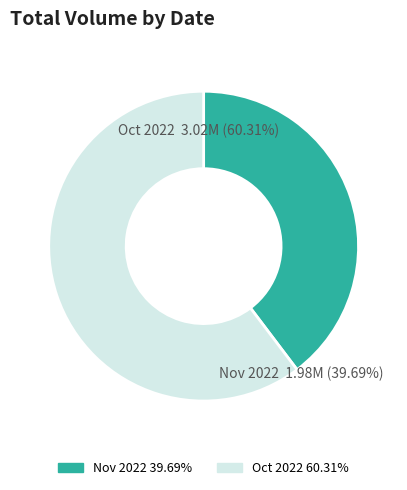

Between 2022-10-28 and 2022-11-04, which is larger?

2022-10-28